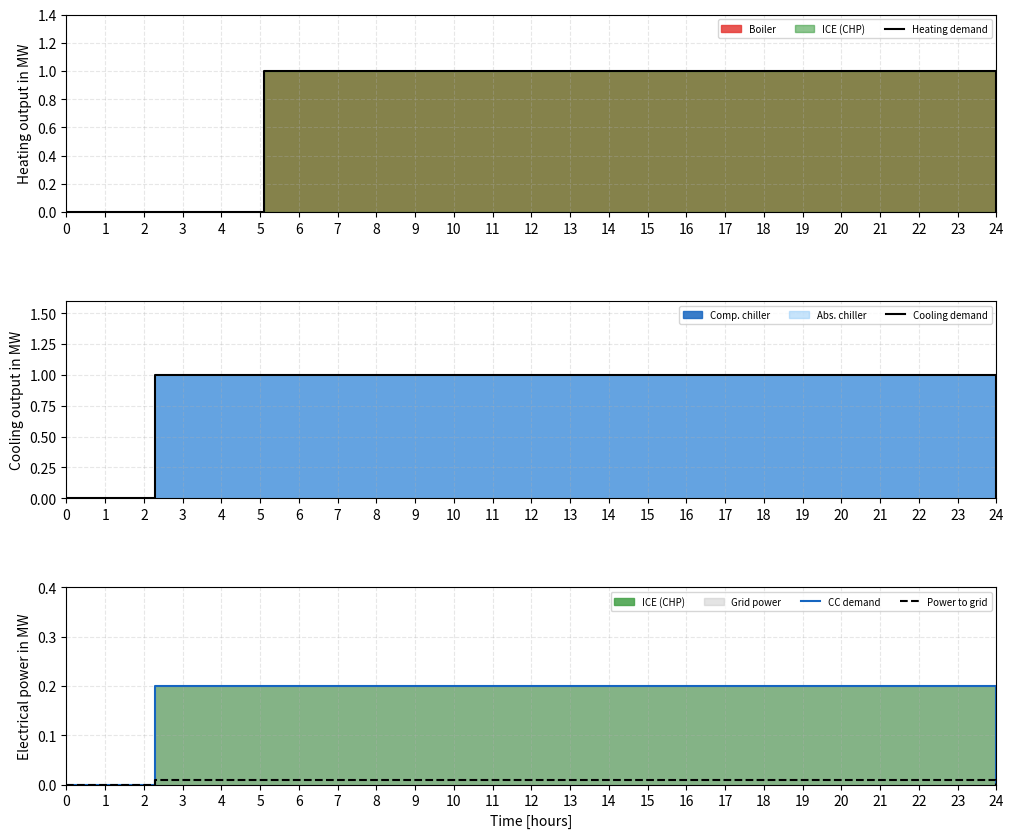

True or false: Heating demand has more than 1 points higher than both neighbors.

False